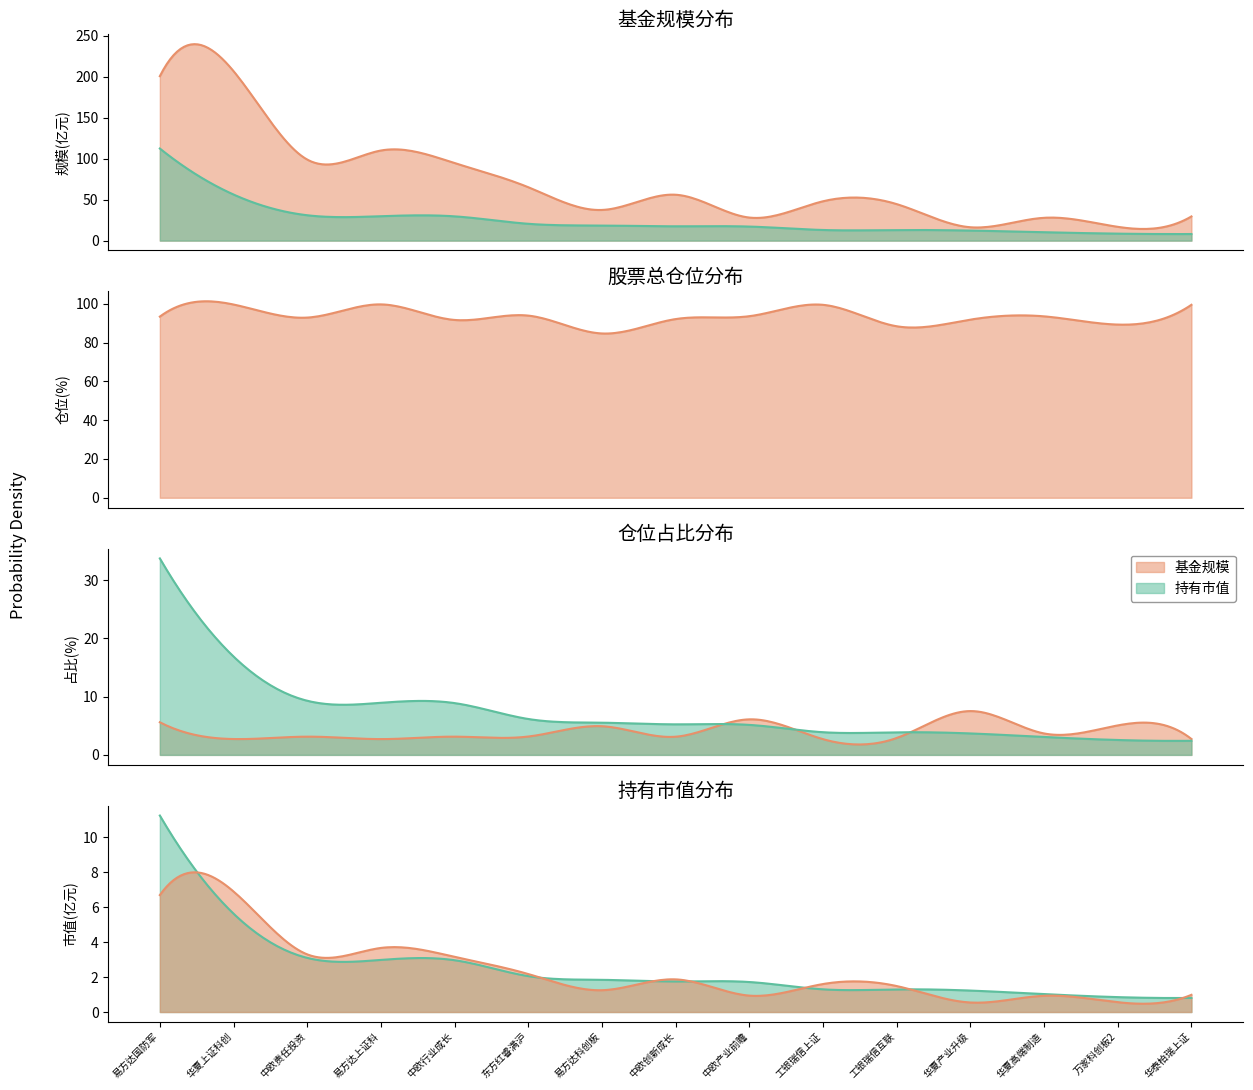

Between 11 and 14, which series saw the biggest shift?

基金规模